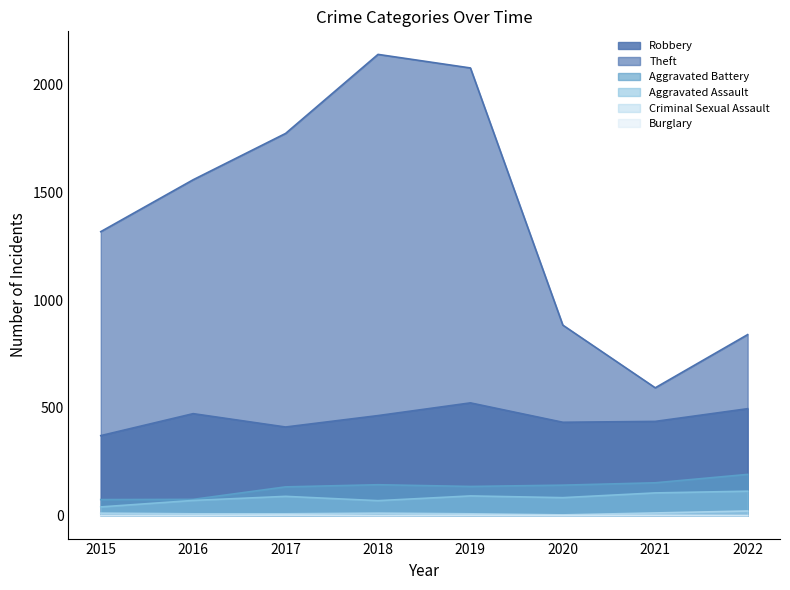

How many data points in Aggravated Assault are above 89?

3